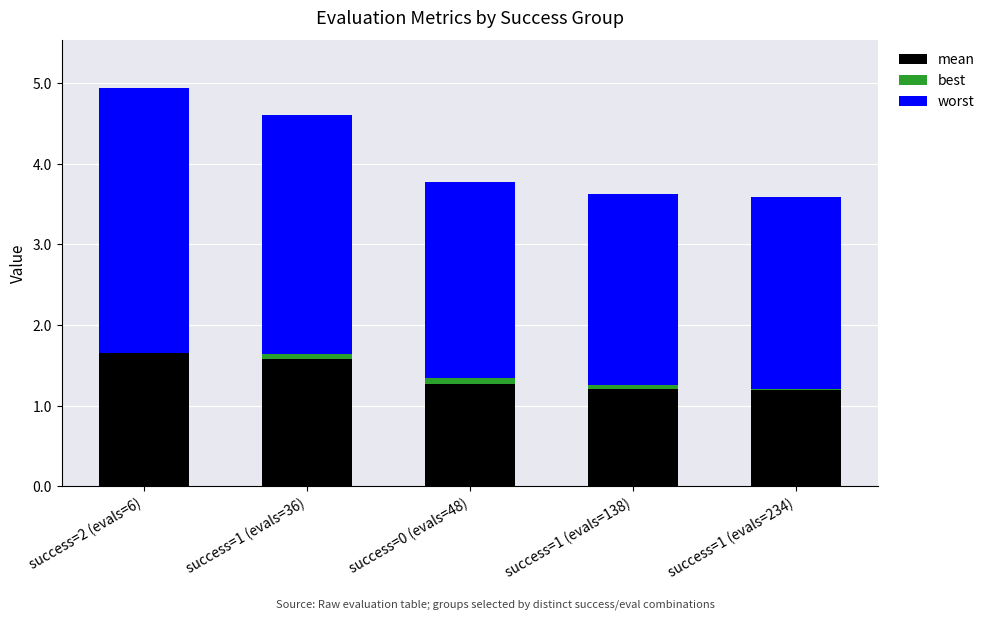

What is the sum of the worst values at success=1 (evals=138) and success=0 (evals=48)?

4.8